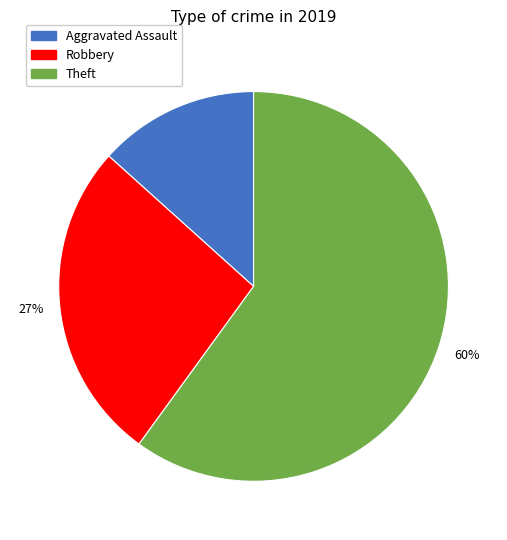

Is there a majority slice in this chart?

Yes